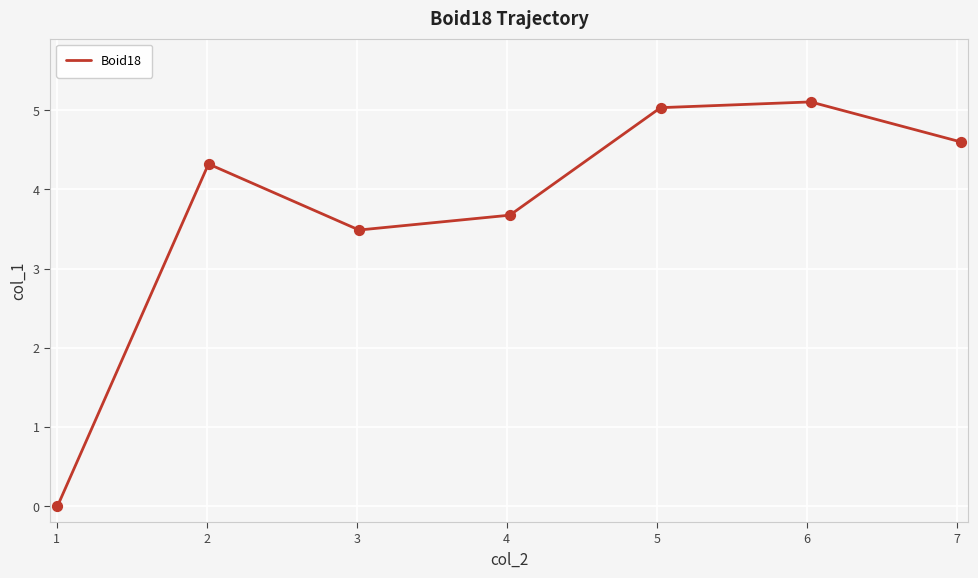

What is the maximum value shown in the chart?

5.1